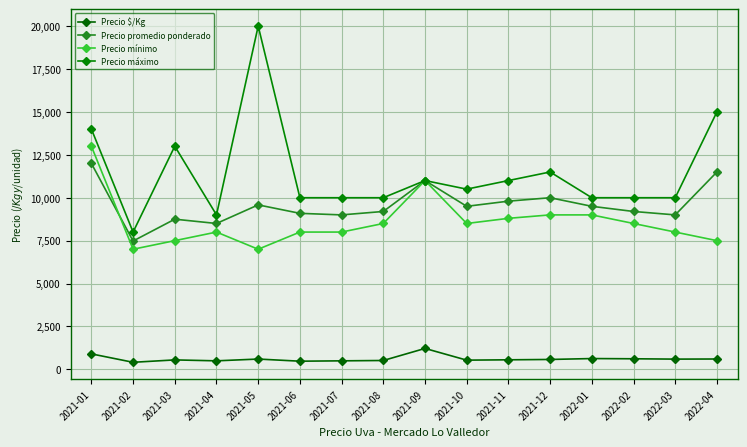

How many data points in Precio promedio ponderado are less than 9500?

8